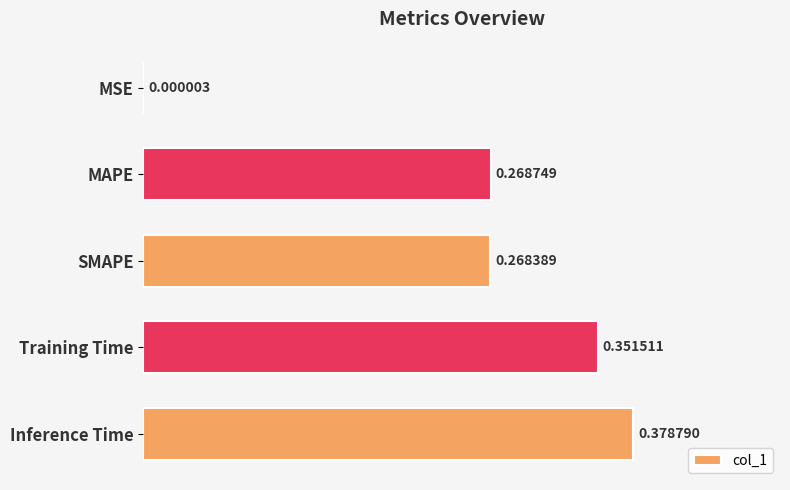

Where is the data nearest to the value 0?

MSE